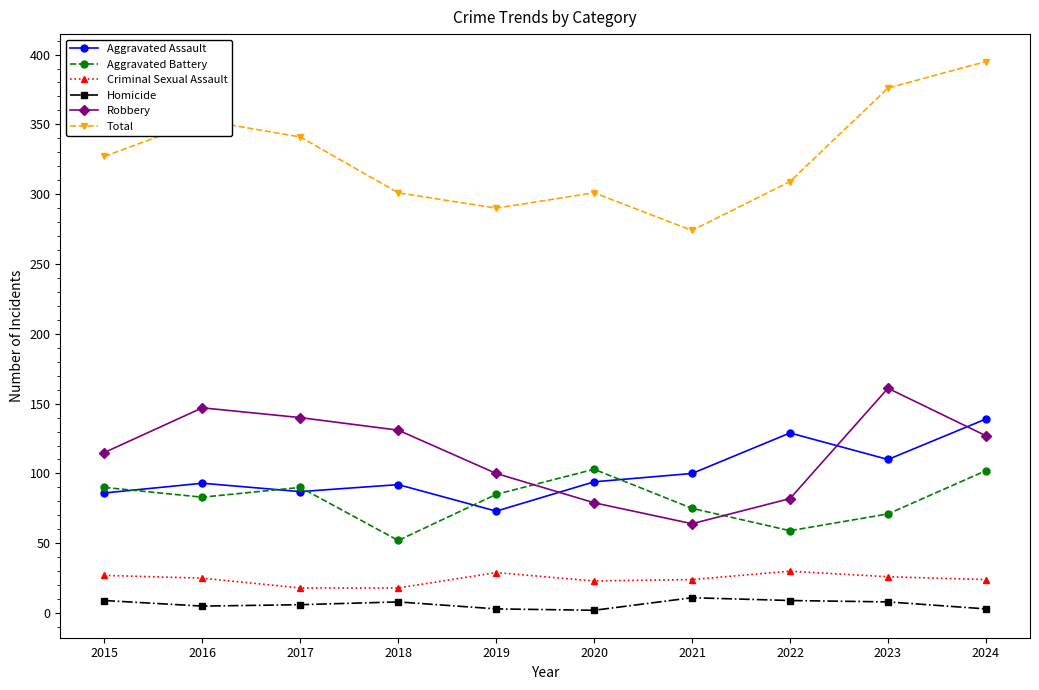

True or false: Robbery and Homicide intersect in this chart.

False